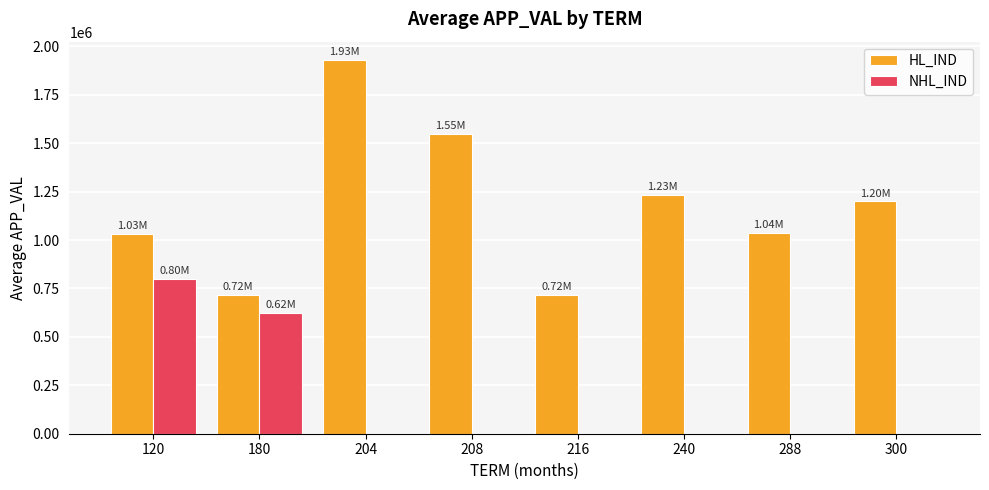

What is the maximum value for NHL_IND?

800000.0